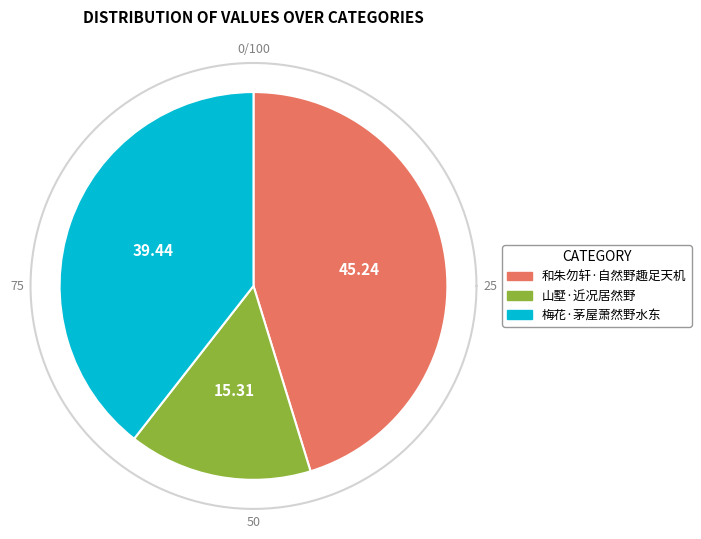

Combined, do 山墅·近况居然野 and 梅花·茅屋萧然野水东 account for over 50%?

Yes